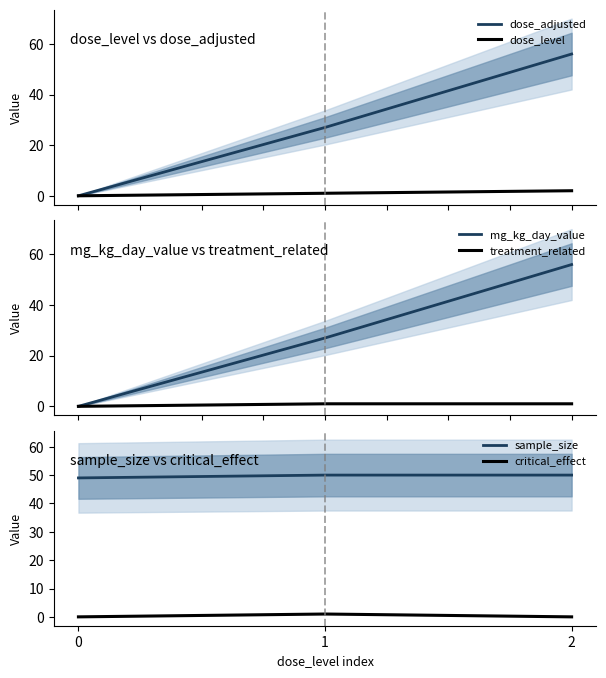

What are all the series names shown in the legend?

dose_adjusted, dose_level, mg_kg_day_value, treatment_related, sample_size, critical_effect